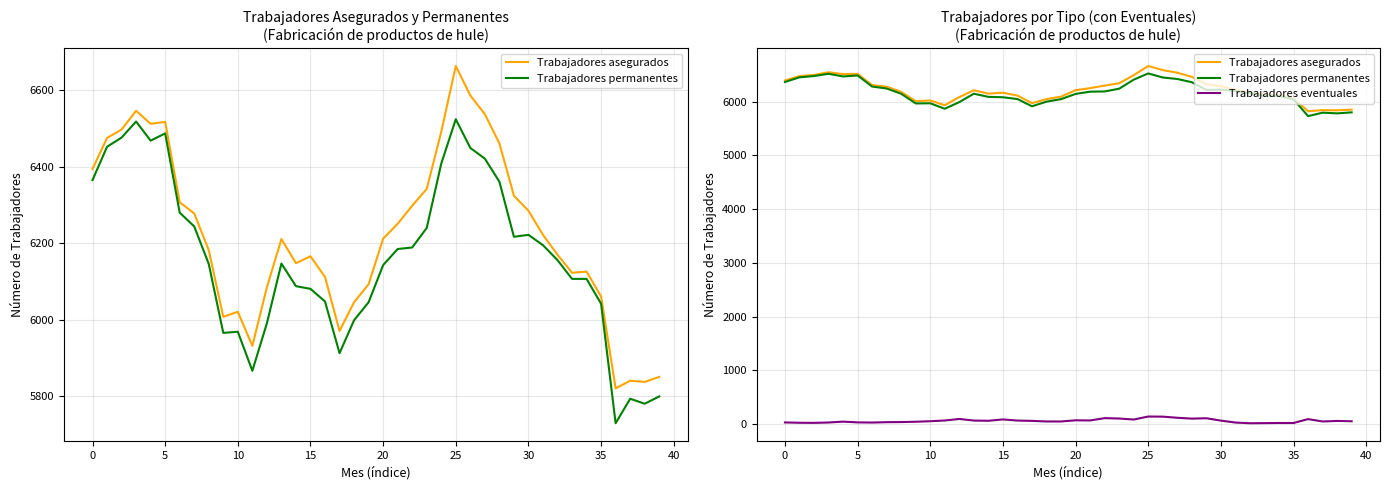

The value of Trabajadores asegurados at 25 is 11600. True or false?

False